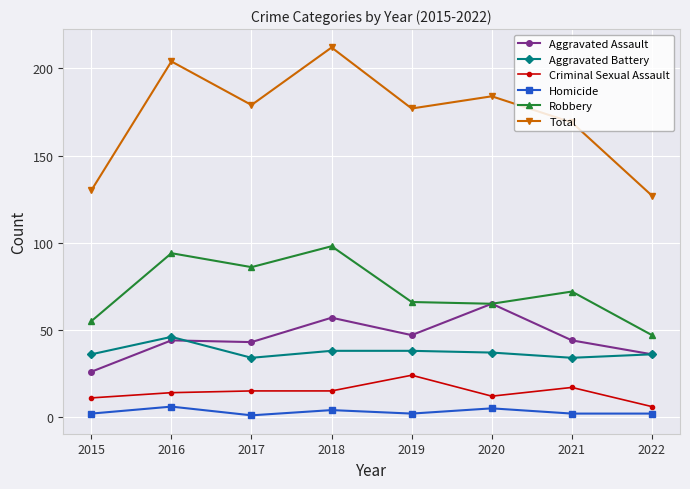

True or false: Total has more than 0 interior local peaks.

True